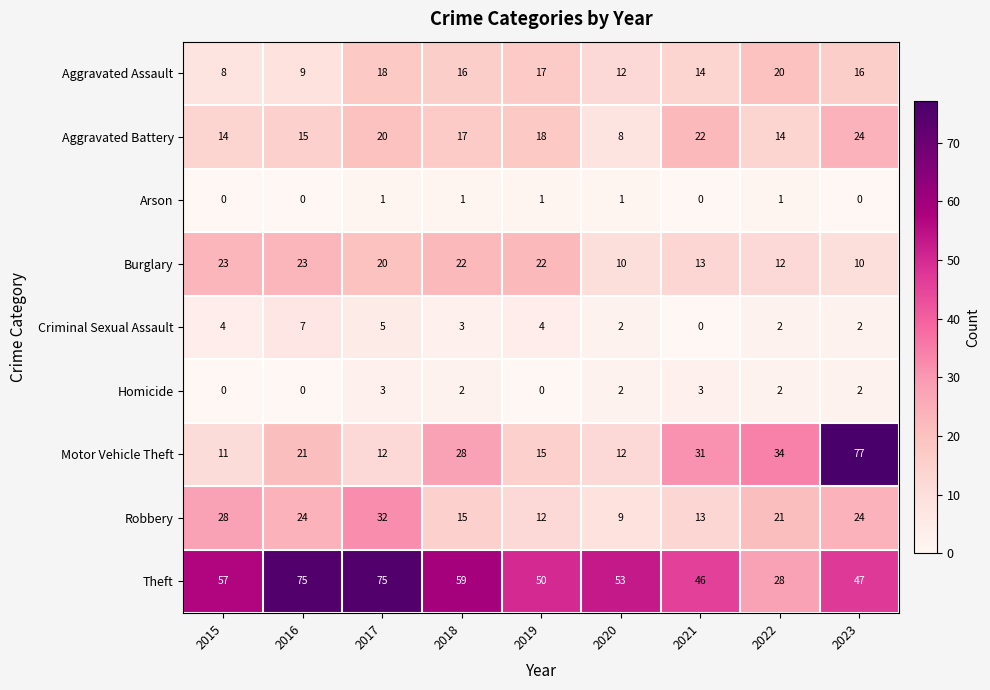

Which series has the largest range (max minus min)?

Motor Vehicle Theft